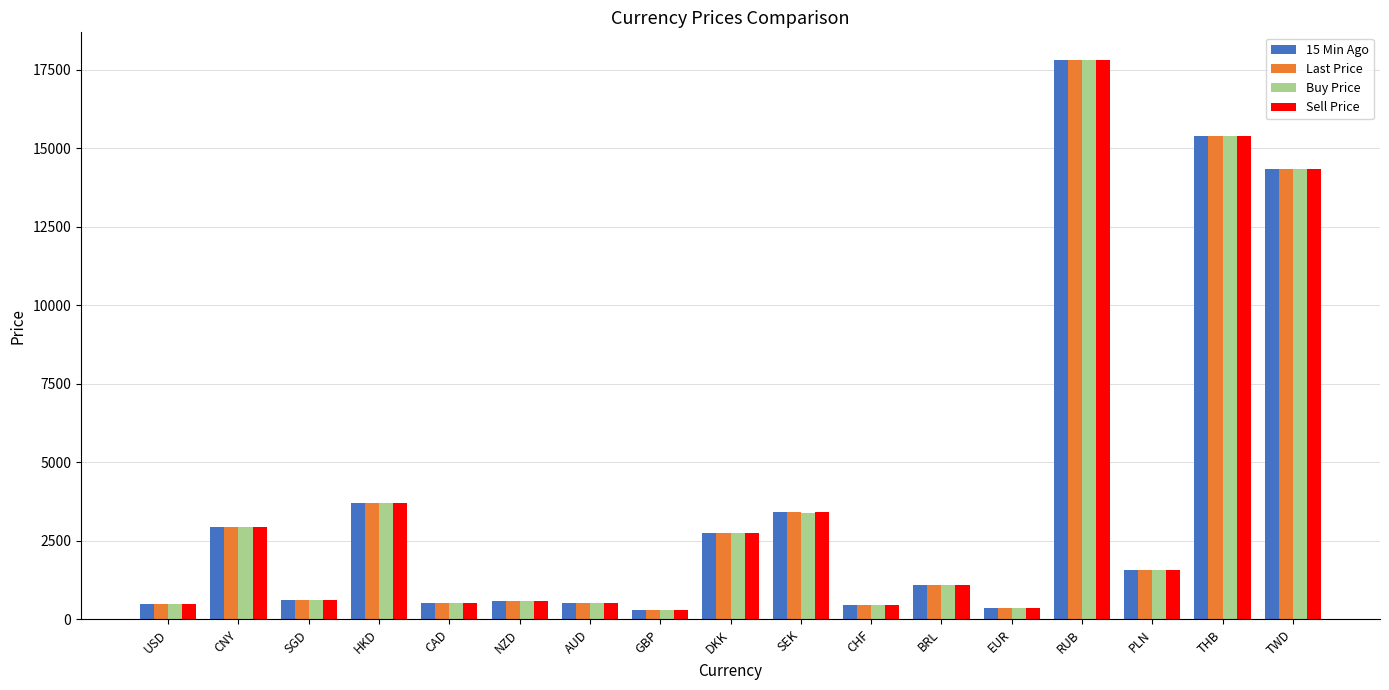

What is the total value across all series at PLN?

6229.1